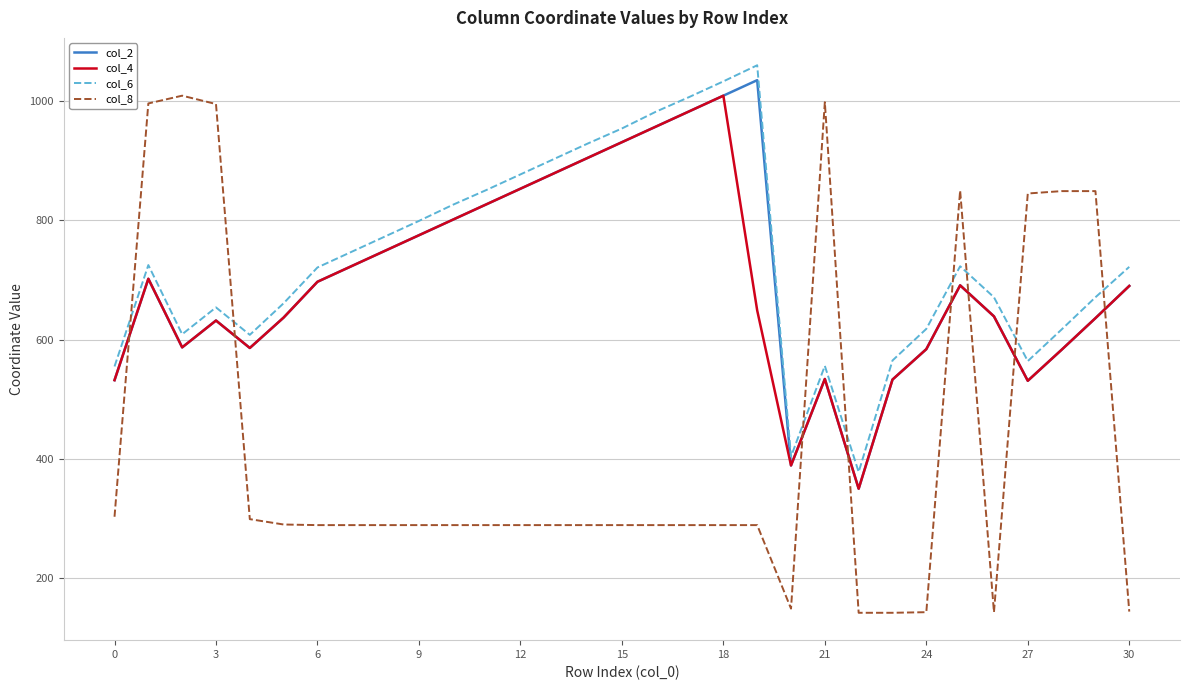

How many lines are shown in the chart?

4